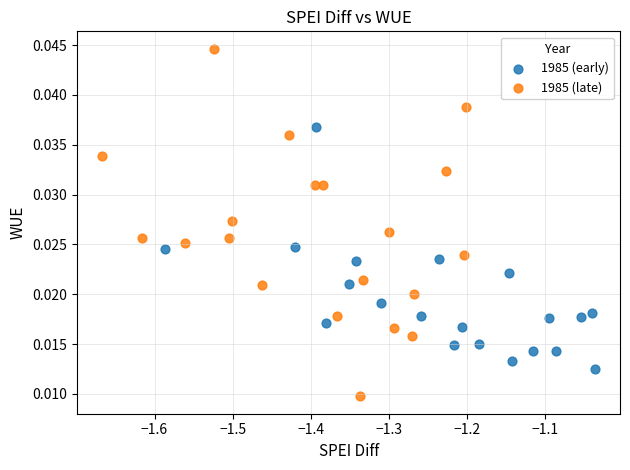

Which series contains the lowest Y value?

1985 (late)